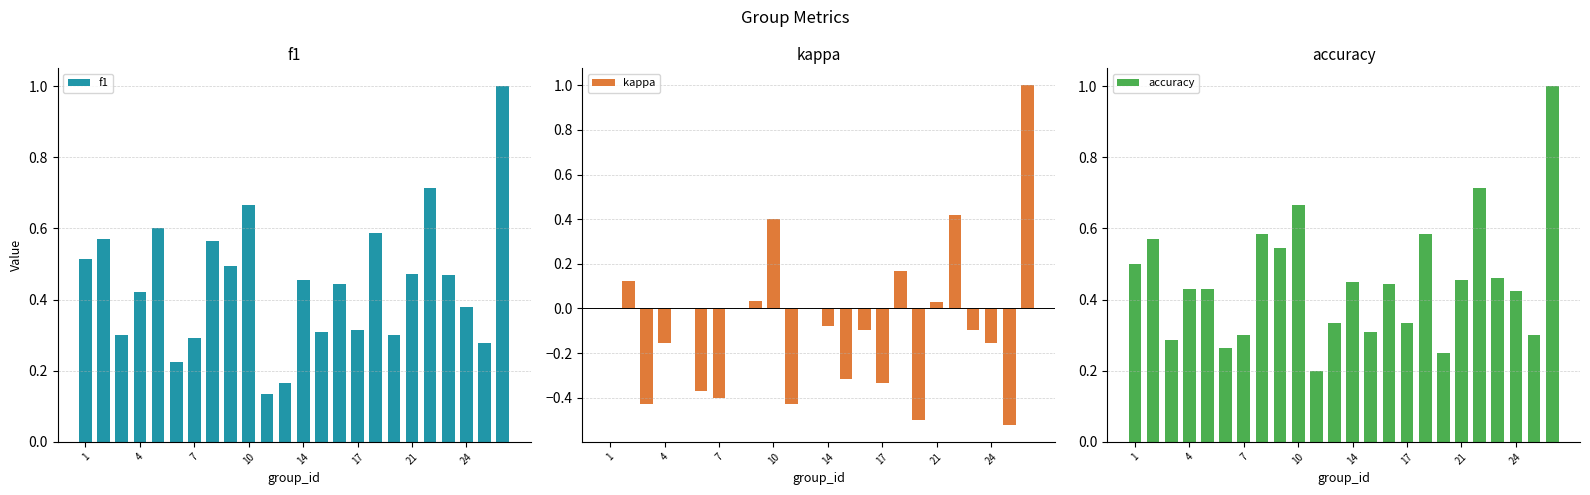

What is the difference between the maximum and second lowest values in the kappa series?

1.5